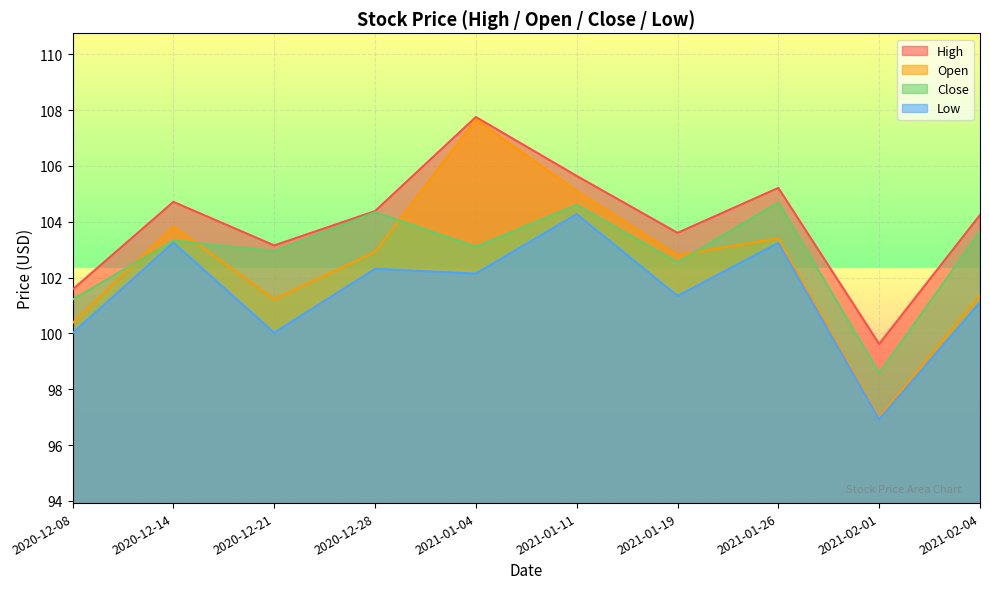

What is the difference between the maximum and second lowest values in the Low series?

4.3